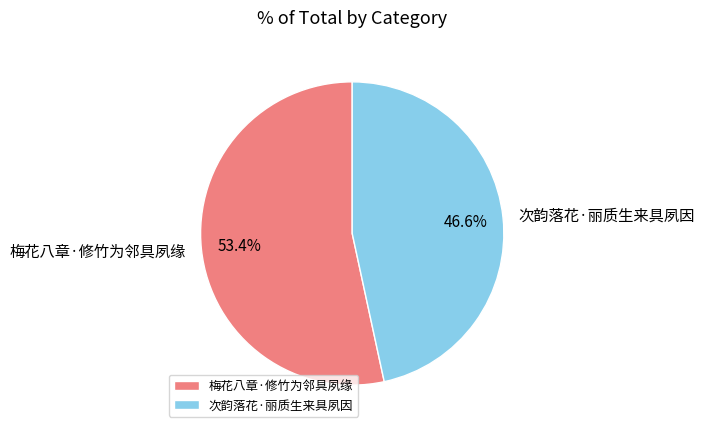

Between 梅花八章·修竹为邻具夙缘 and 次韵落花·丽质生来具夙因, which is larger?

梅花八章·修竹为邻具夙缘